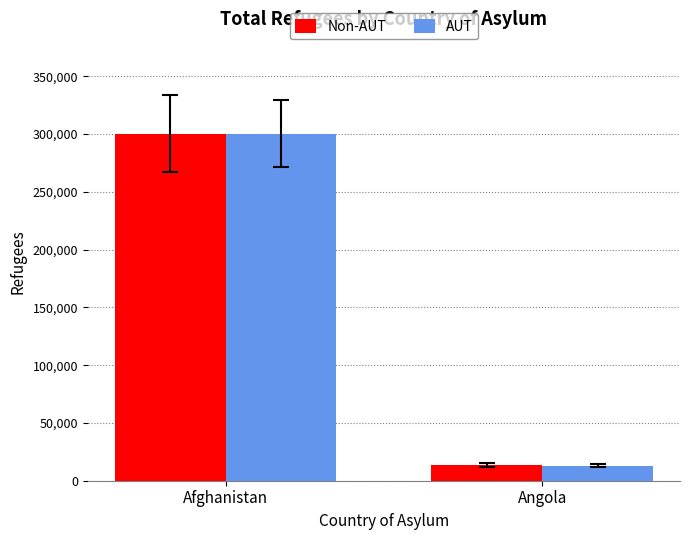

The value of AUT at Afghanistan is 300385. True or false?

True